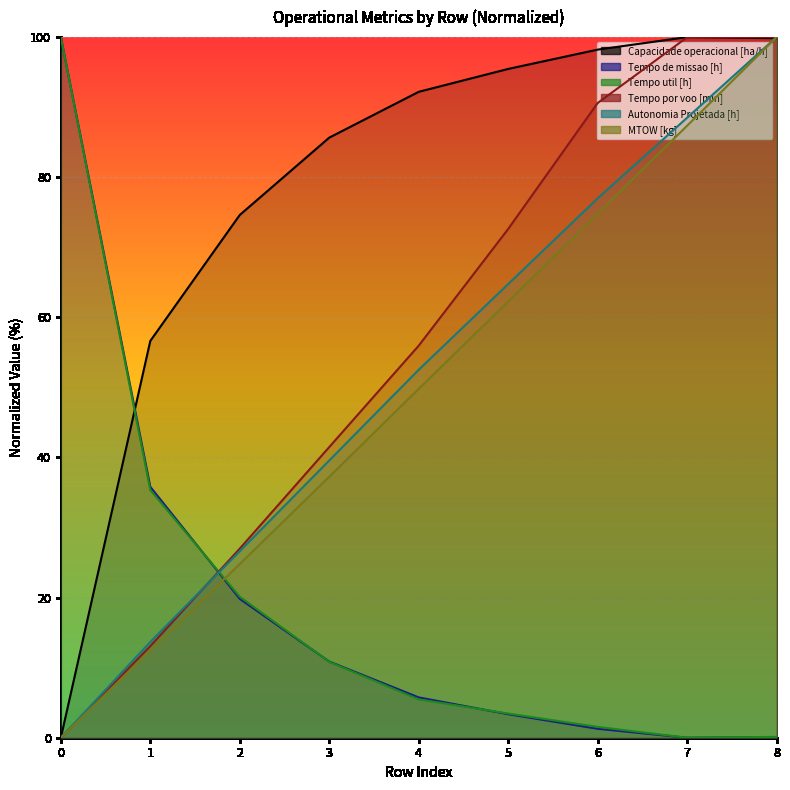

Is the value of Tempo de missao [h] at 3 greater than the value of MTOW [kg] at 5?

No